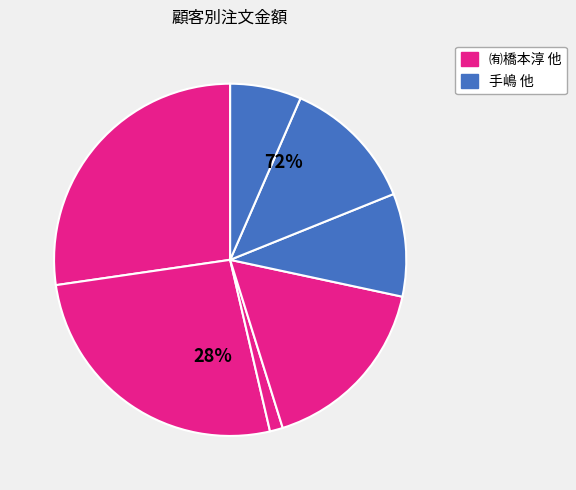

How many slices are in this pie chart?

7